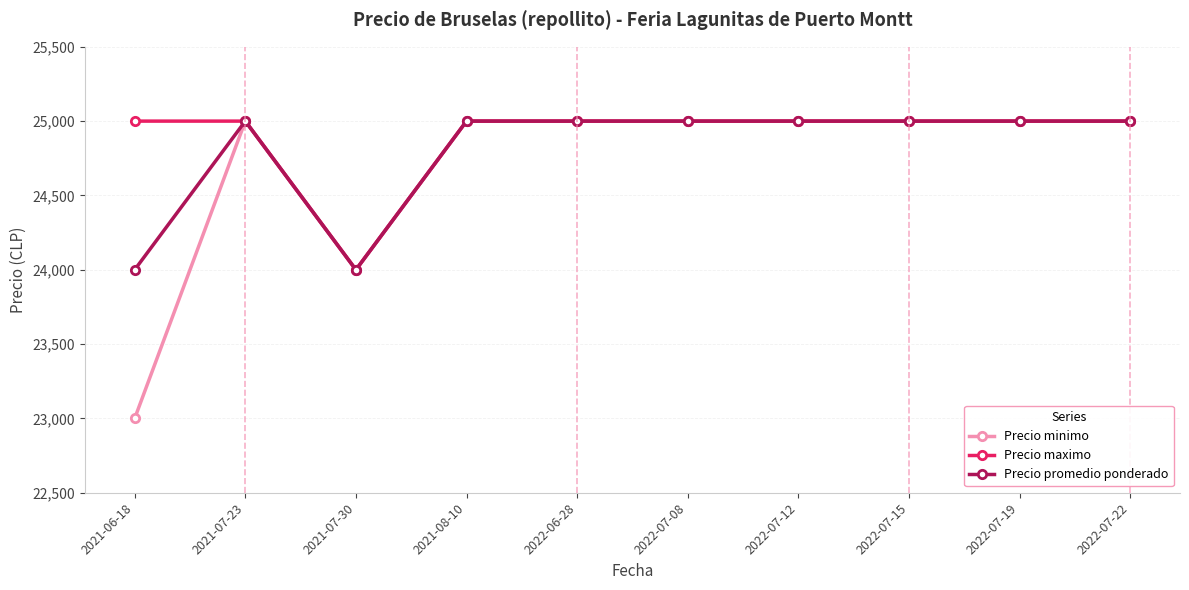

What is the label of the 8th point from the right?

2021-07-30